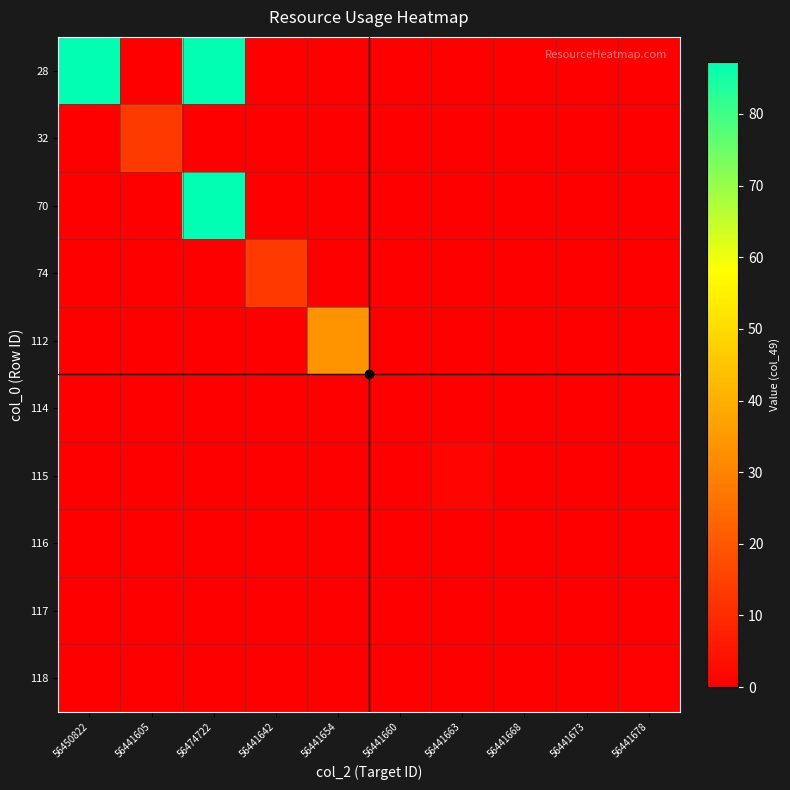

At how many categories does at least one series exceed 73?

2